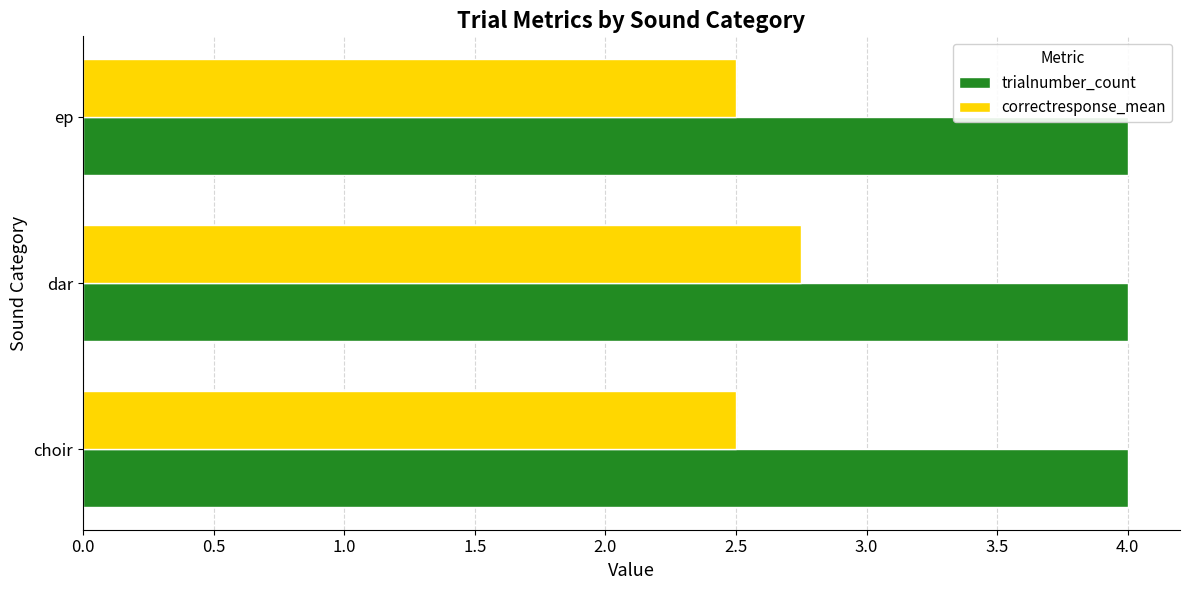

True or false: trialnumber_count has a value of 6.1 at dar.

False